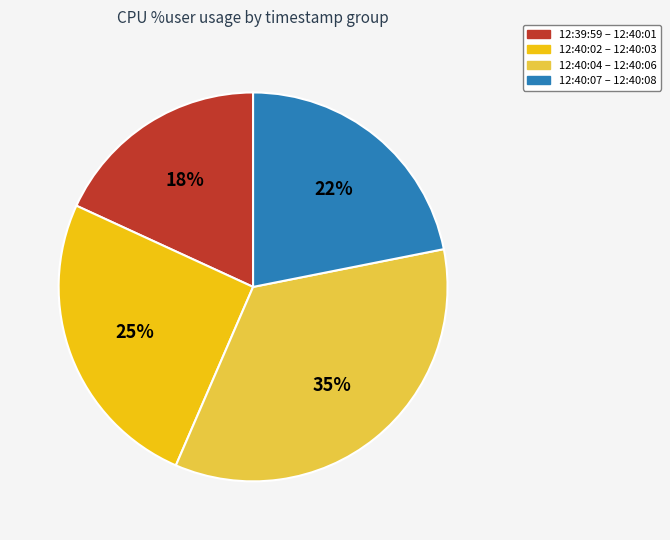

How many slices are in this pie chart?

4